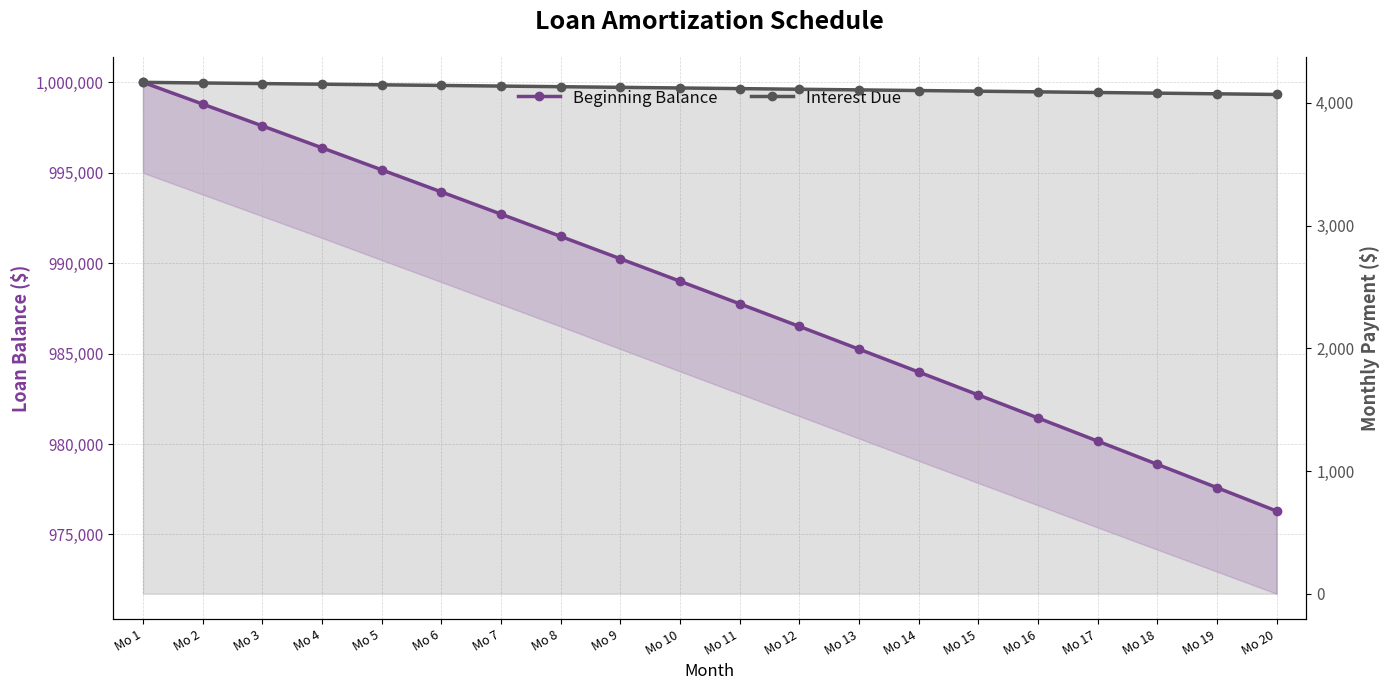

Which series has the largest total across all categories?

Beginning Balance